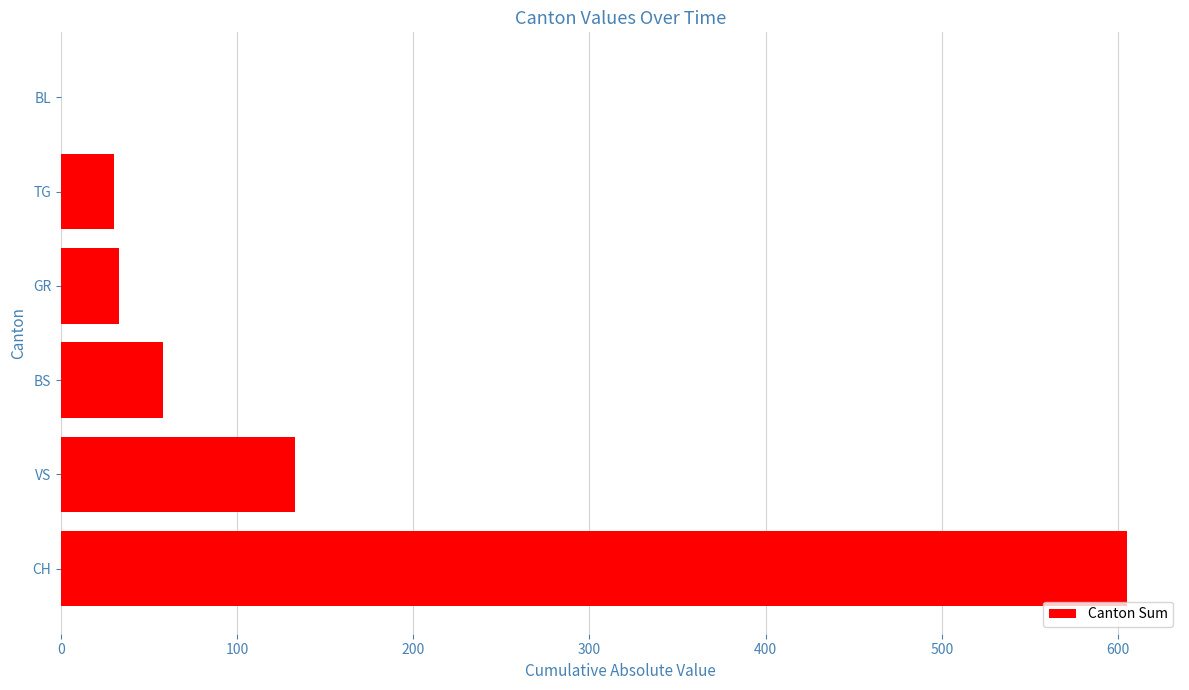

What is the sum of all values?

859